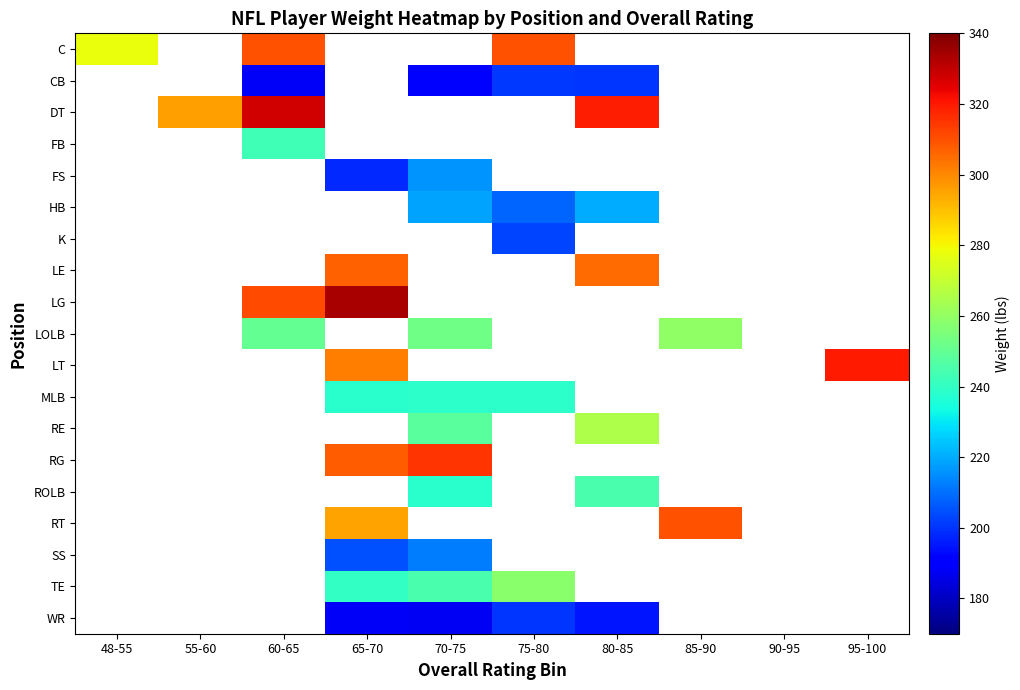

At how many categories does at least one series exceed 306?

7